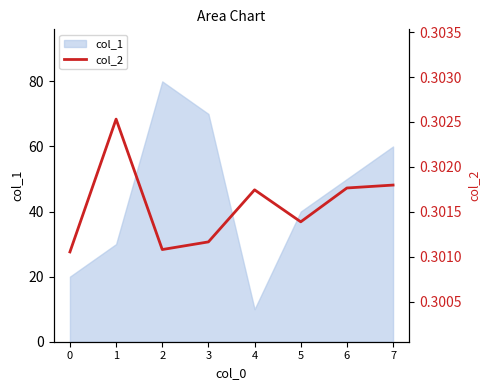

At which category does the data reach its first local peak?

1